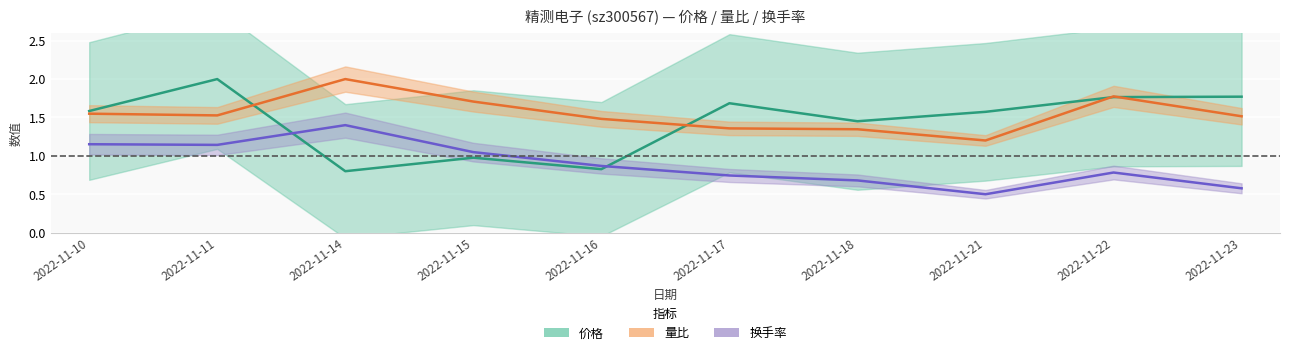

What is the value of the 价格 point at the 9th from the left?

1.8